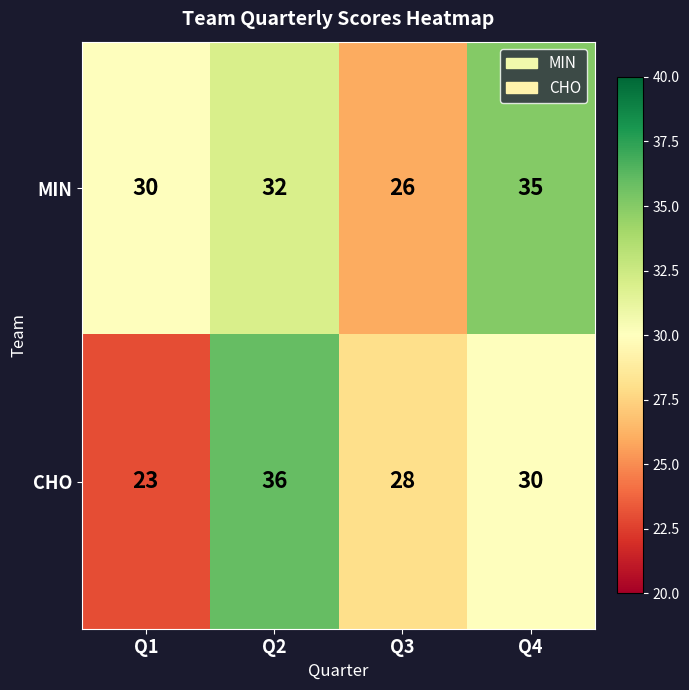

Rank the series by their average value, from lowest to highest.

CHO, MIN